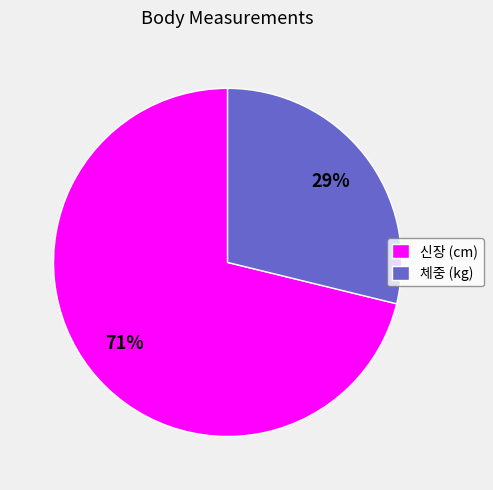

Rank the categories by value from highest to lowest.

신장 (cm), 체중 (kg)